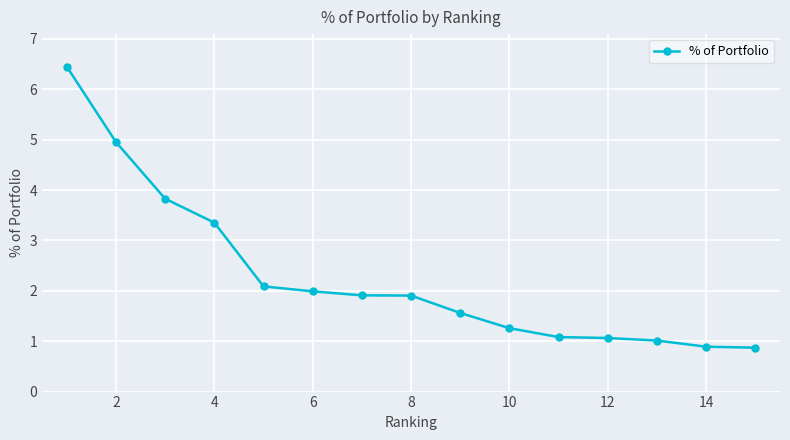

What is the sum of all values?

34.2